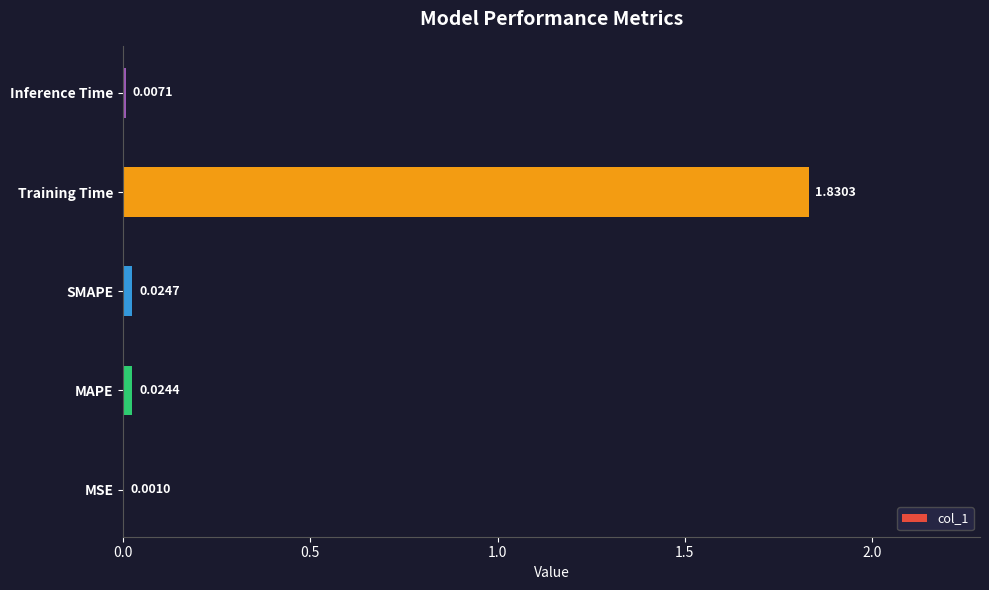

Which has a higher value, MAPE or Training Time?

Training Time